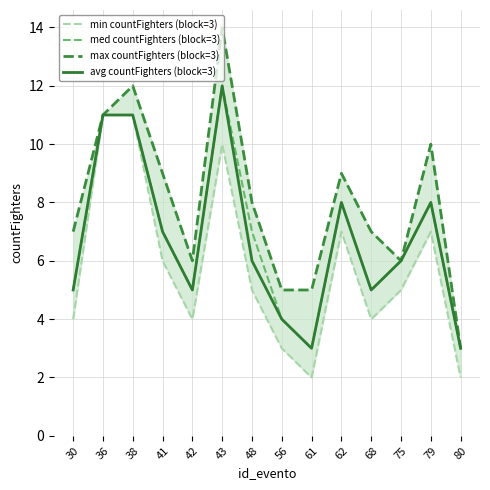

Between 30 and 56, which series saw the biggest shift?

max countFighters (block=3)